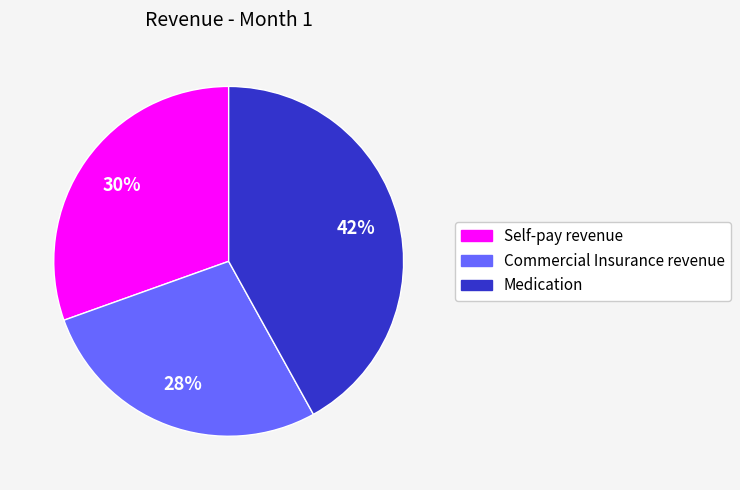

To the nearest percent, what is the difference between the largest and smallest slice percentages?

14%